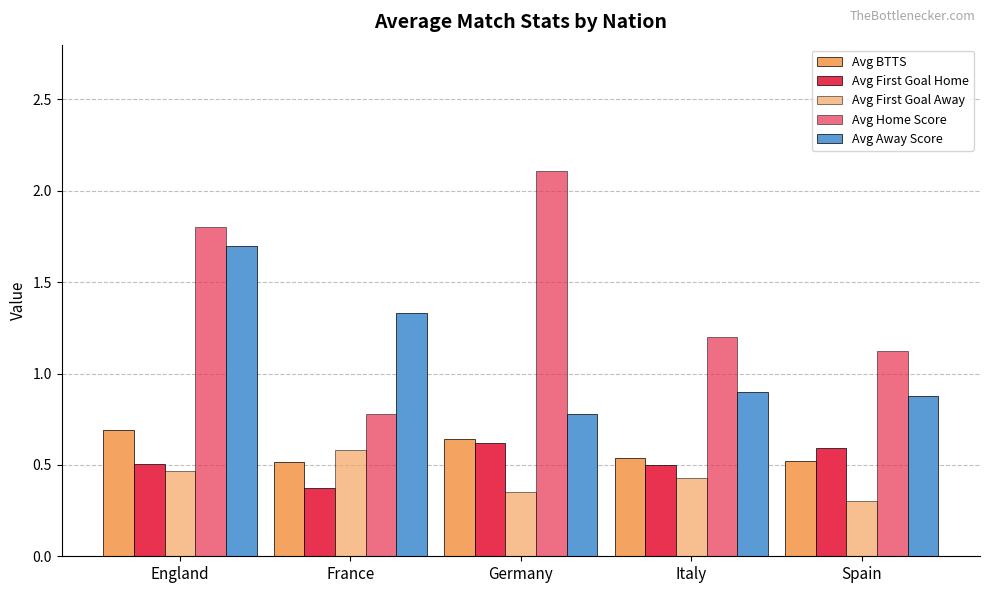

How many categories are shown in the chart?

5